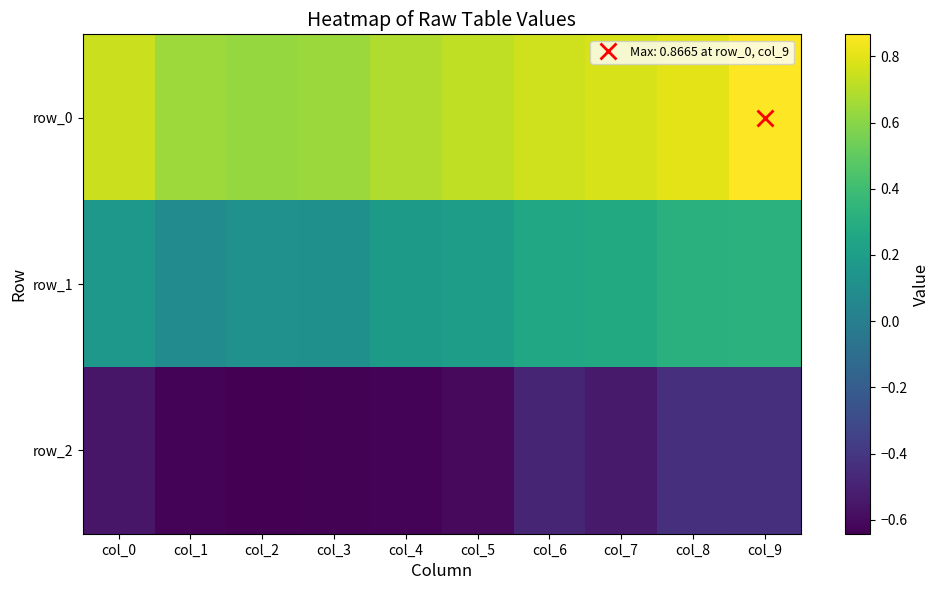

Read the row_0 value at col_0.

0.7